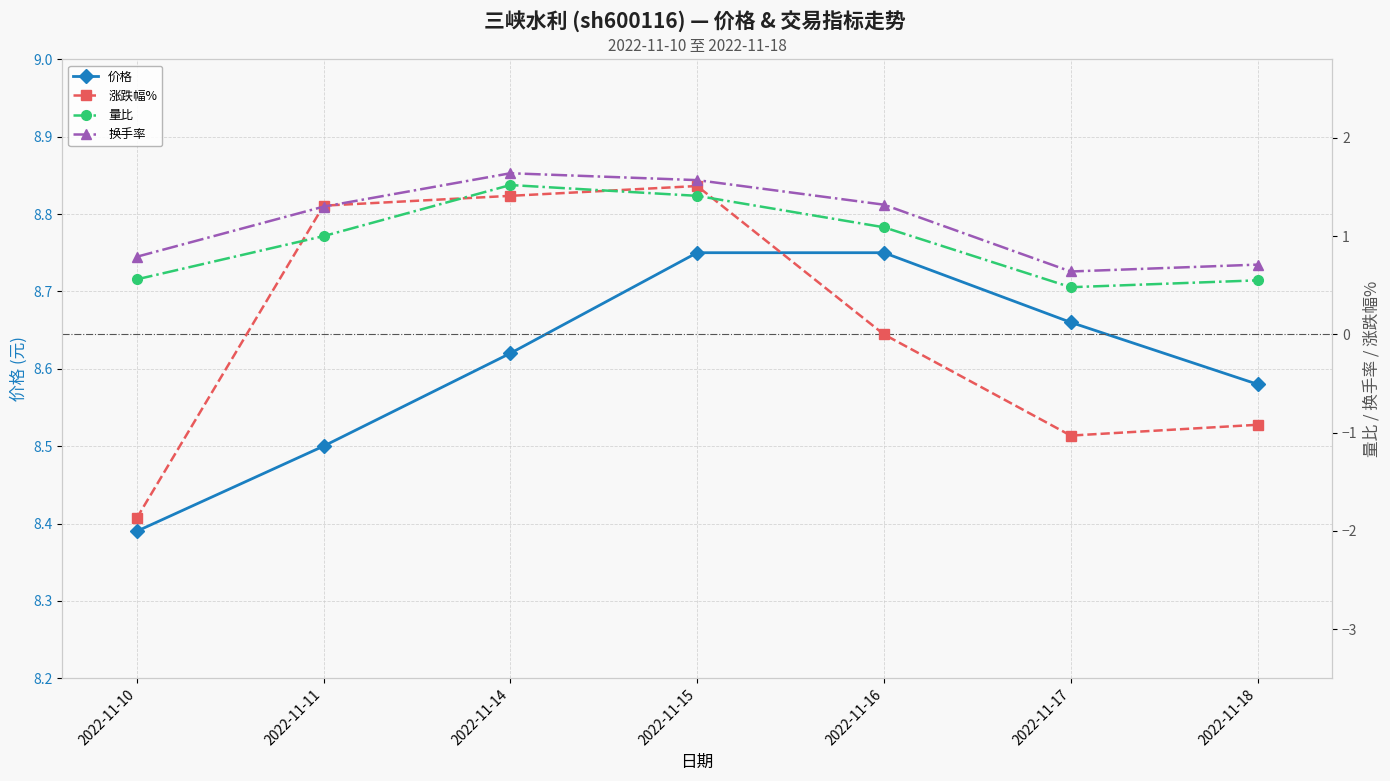

Does the chart display data point markers on the line(s)?

Yes